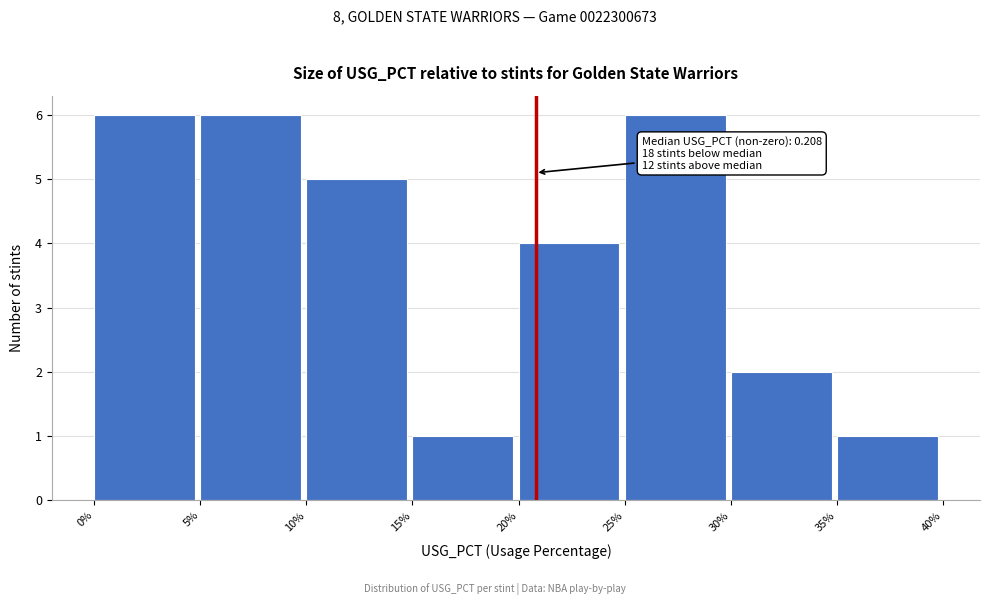

Reading right to left, transcribe all the data shown in this chart.

1	2	6	4	1	5	6	6